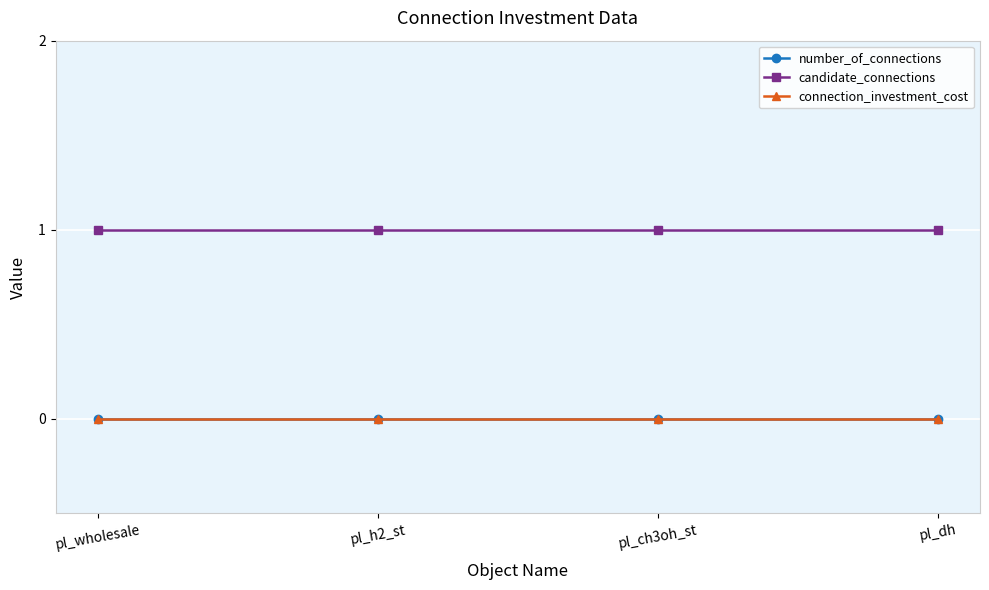

What is the value of the candidate_connections point at the 3rd from the left?

1